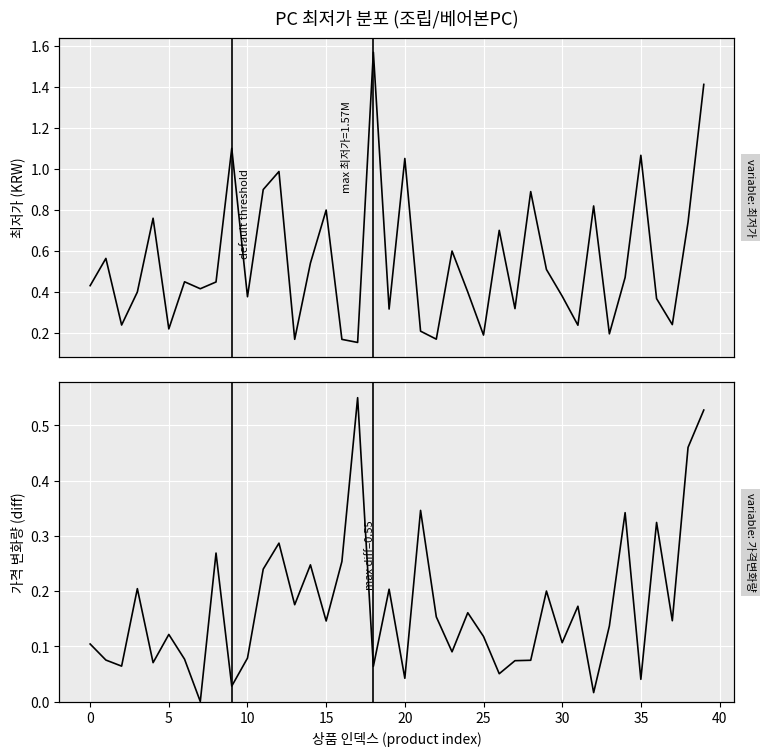

Does the chart display data point markers on the line(s)?

No